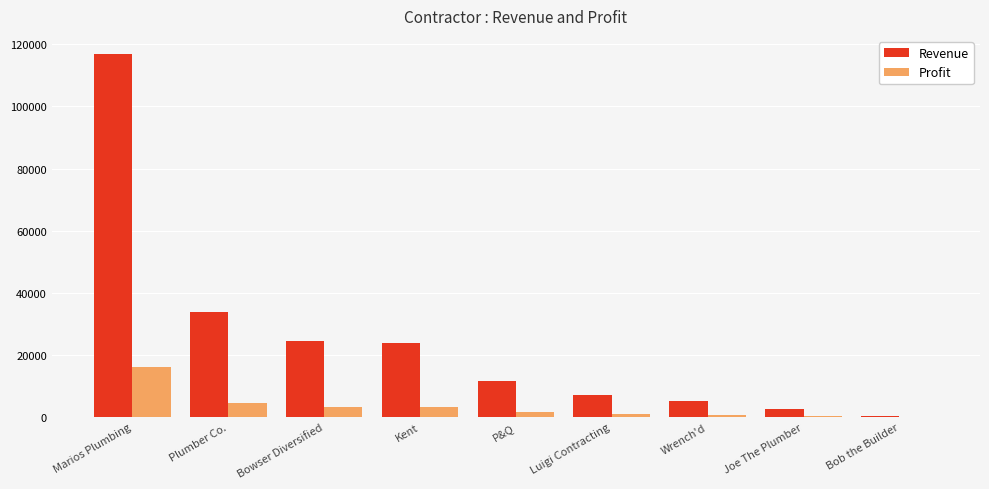

True or false: Profit has a value of 1613.0 at P&Q.

True